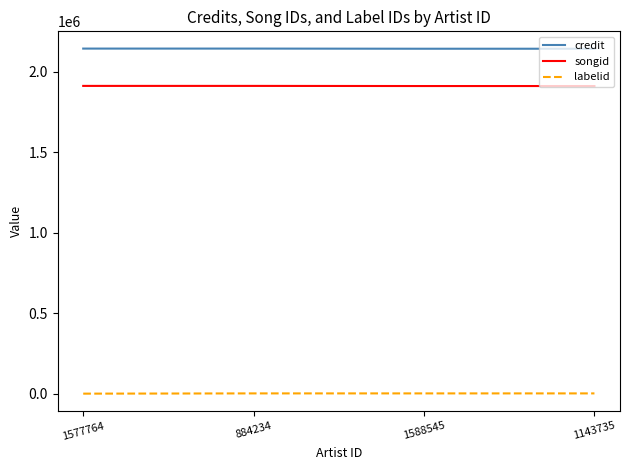

What is the difference between the highest and lowest values at 1577764?

2141868